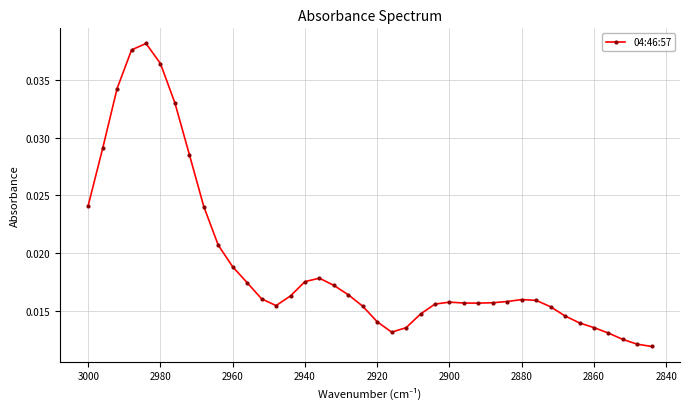

How many lines are shown in the chart?

1